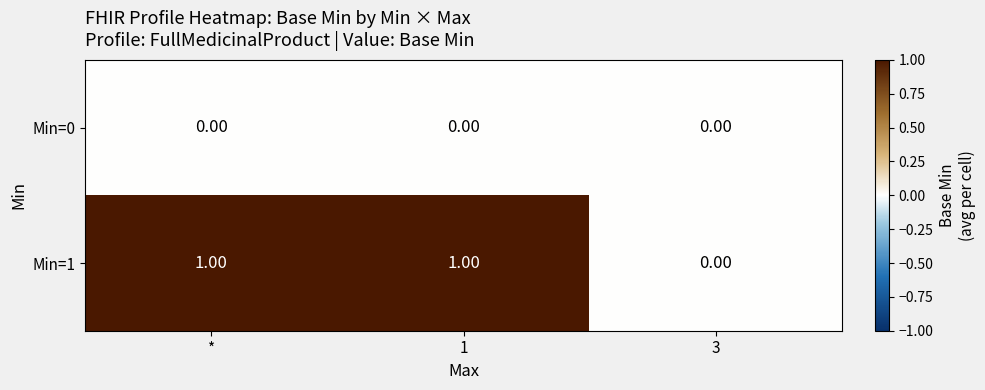

Which series has the largest total across all categories?

Min=1